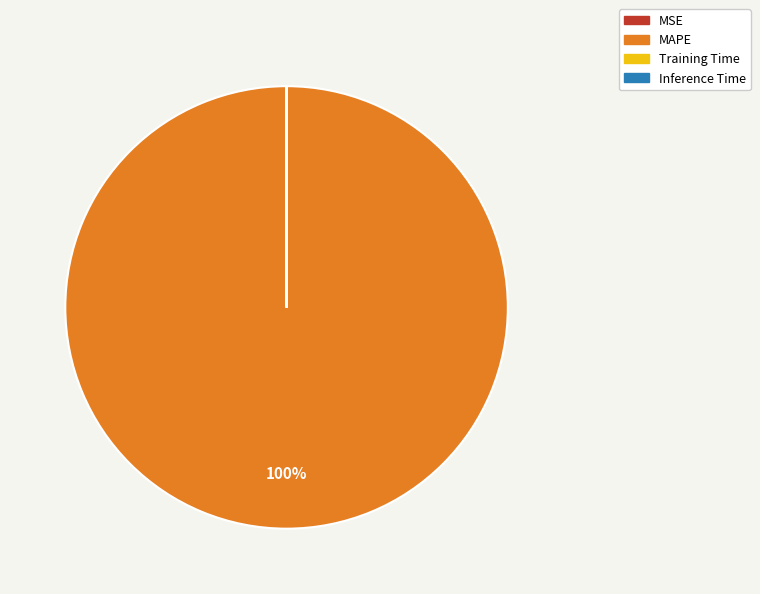

What percentage is the MAPE slice, to the nearest percent?

100%